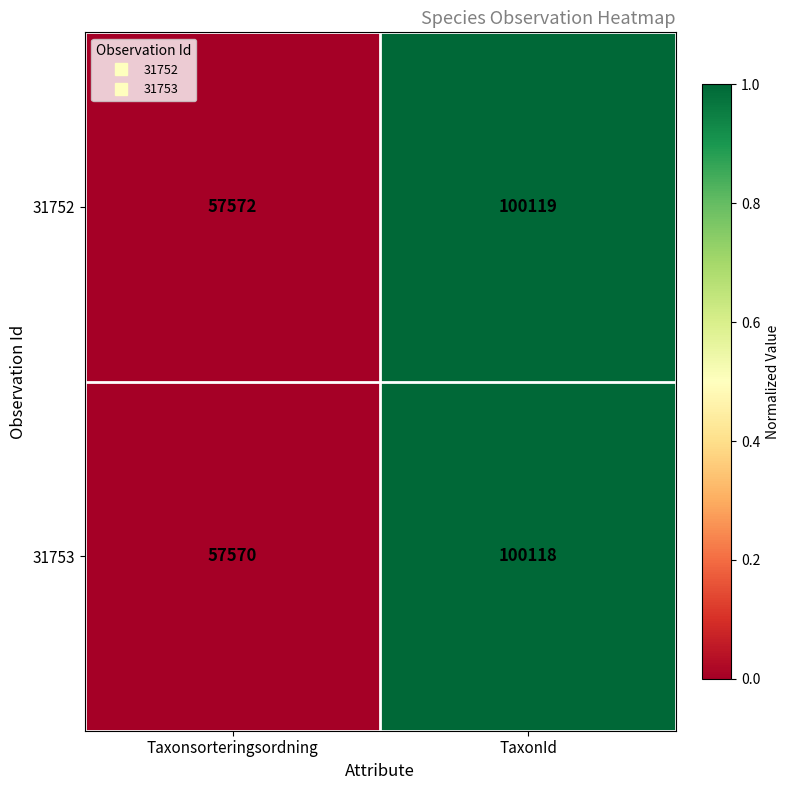

Where is 31753 nearest to the value 78844?

Taxonsorteringsordning